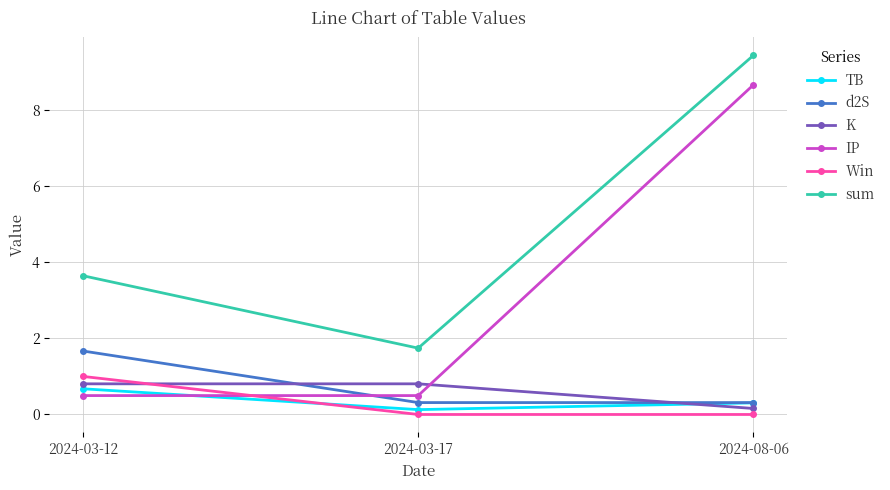

True or false: sum has a value of 2.7 at 2024-08-06.

False